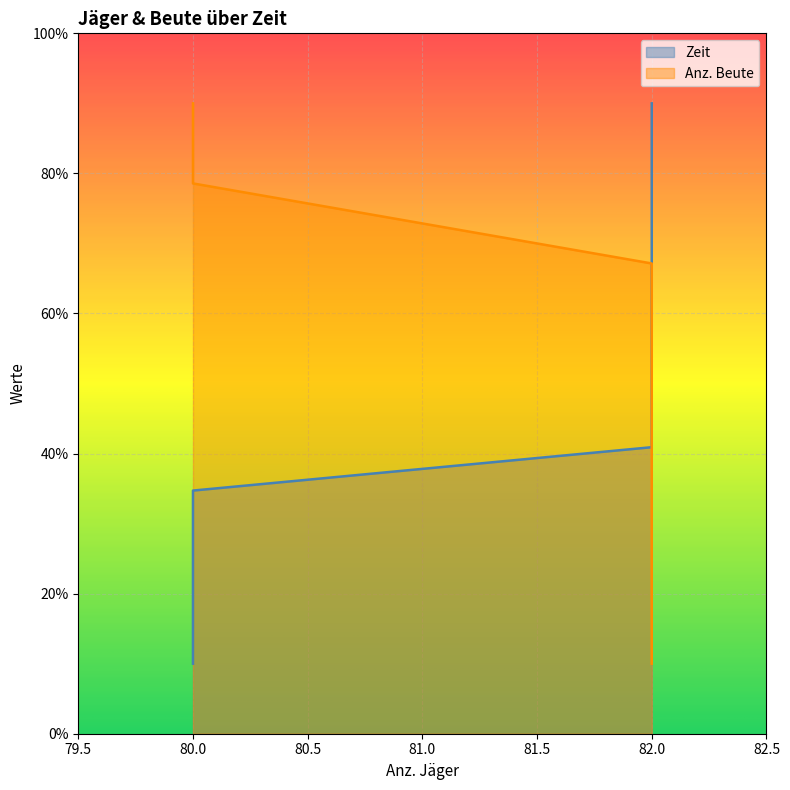

What is the value of the Zeit point at the 3rd from the left?

10.0